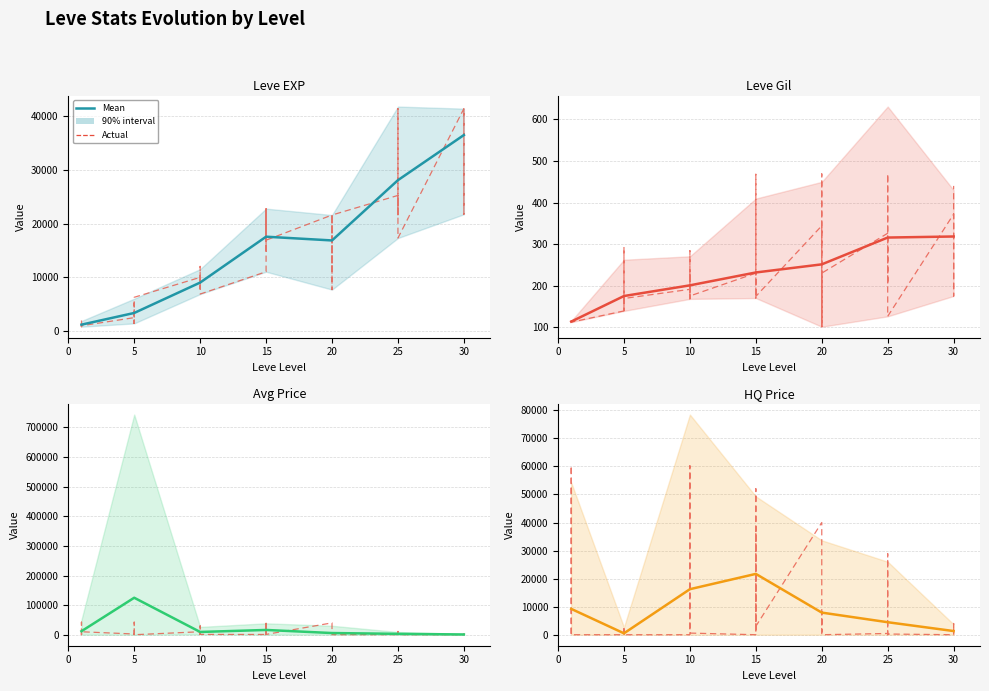

Between 30 and 5, which is larger?

30